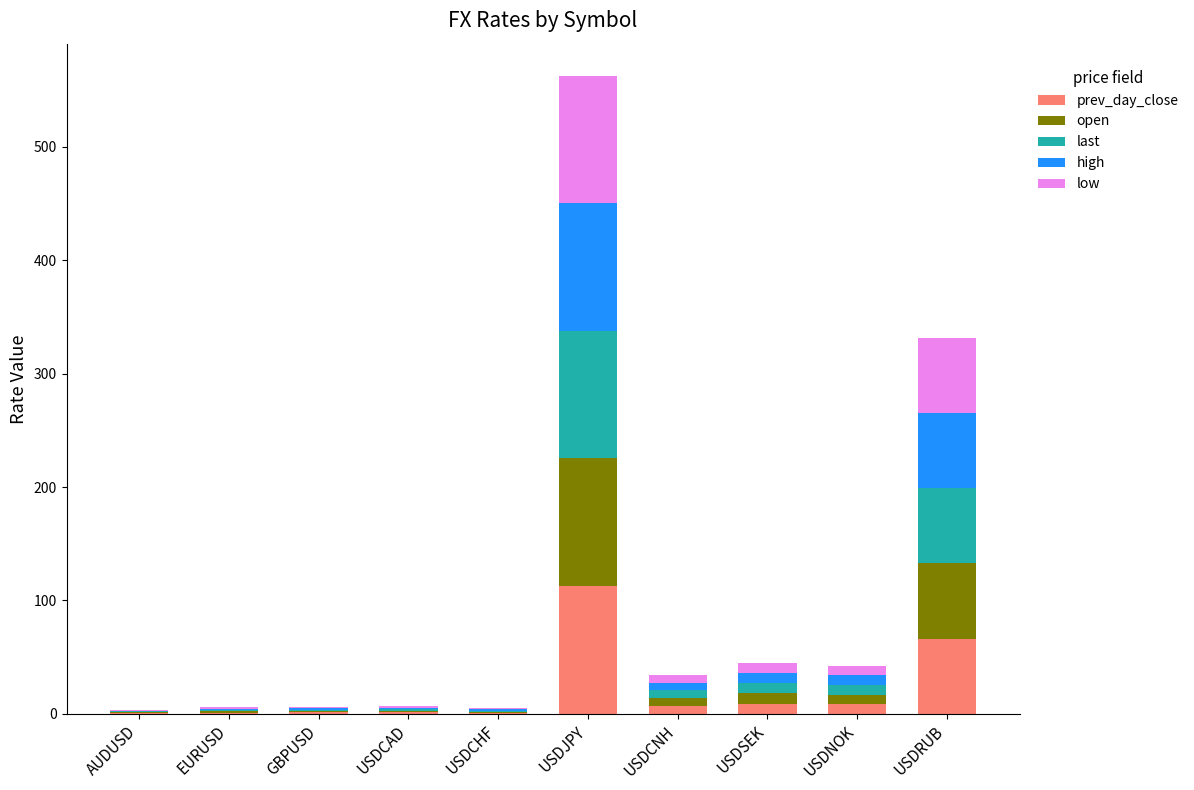

At which label is prev_day_close closest to 56?

USDRUB